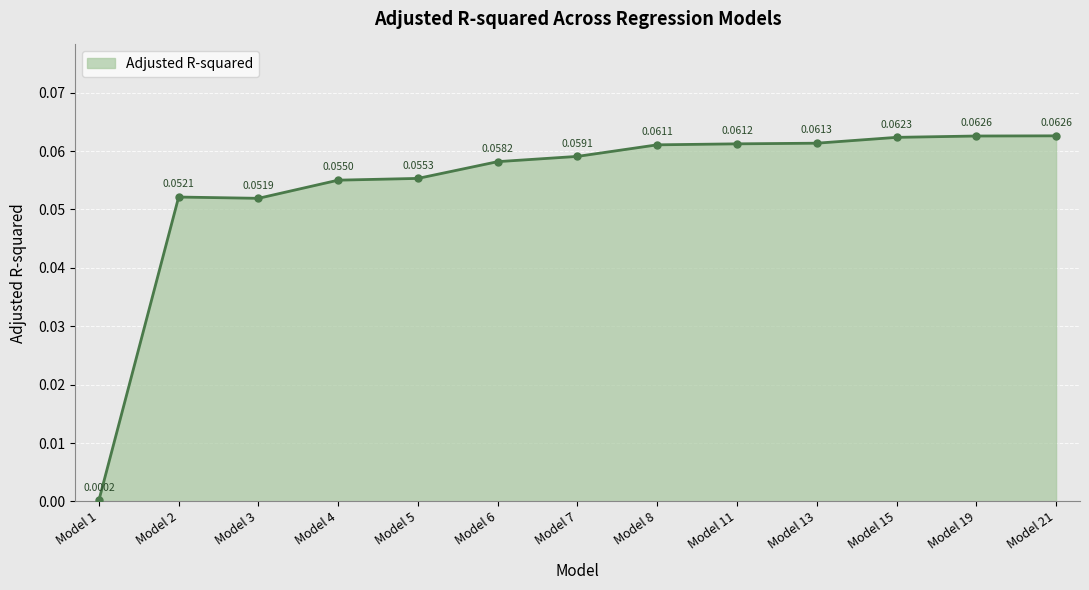

Between Model 5 and Model 19, which is larger?

Model 19